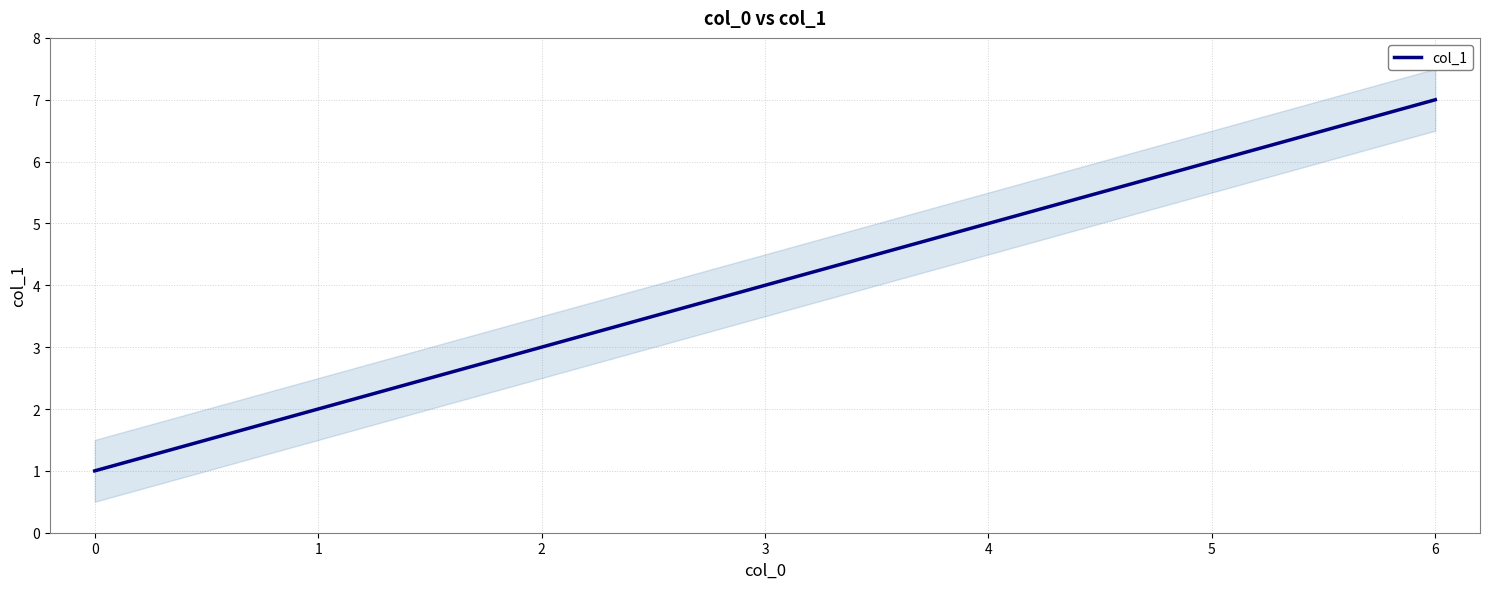

The col_1 series shows 7 at 6. True or false?

True